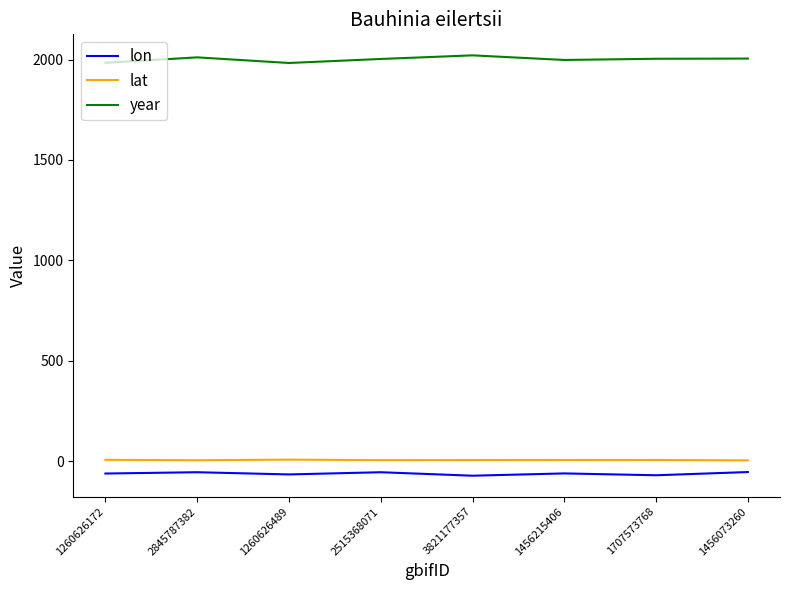

True or false: lat and lon cross at least once.

False